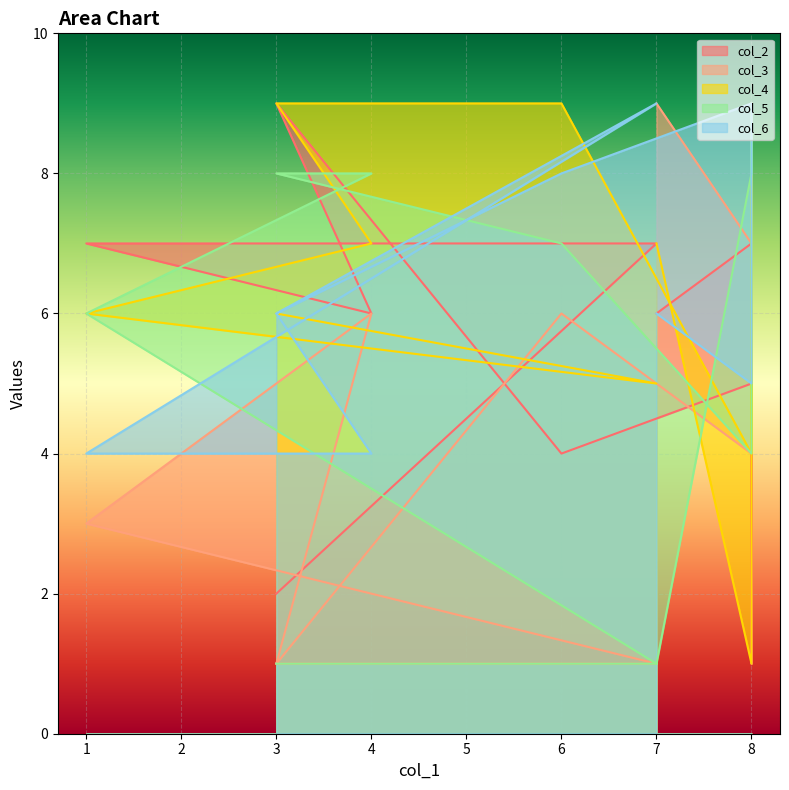

How many lines are shown in the chart?

5